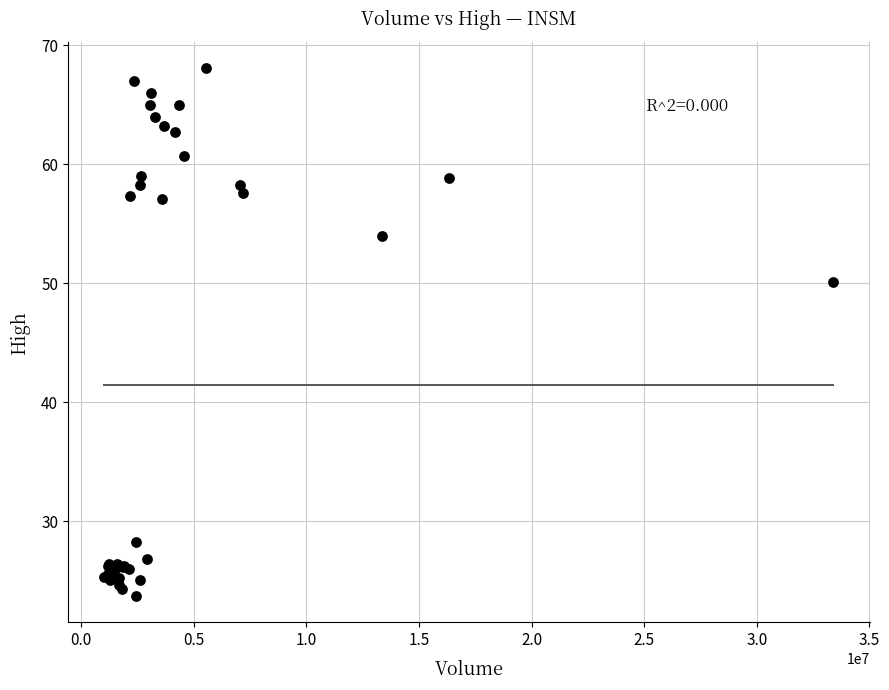

What Y value in the scatter plot is closest to 45?

50.1